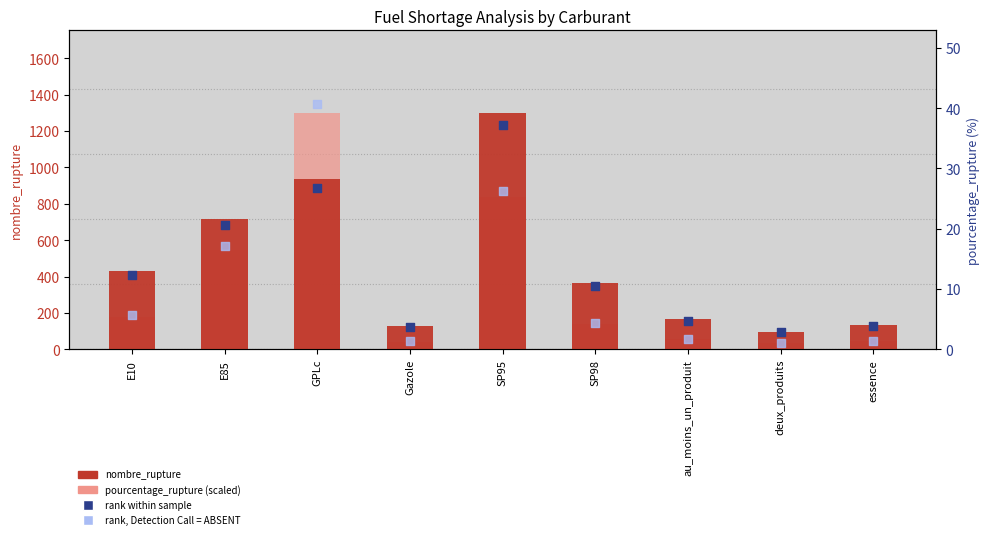

At which category is the sum across all series the highest?

SP95